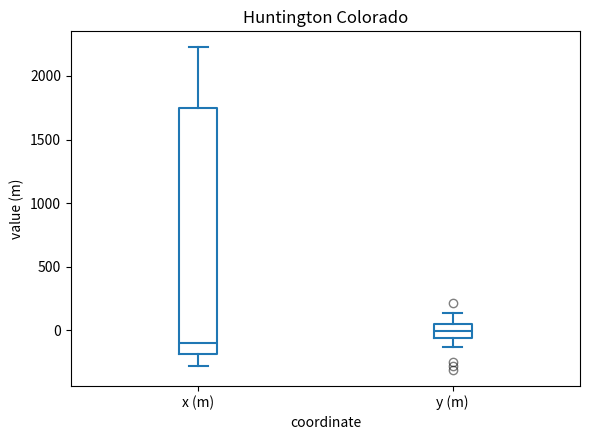

Reading left to right, transcribe this box plot: for each box, give where its median line is, the range the box spans, and where its two whiskers end, as read against the y-axis. The values are not printed on the chart, so give them approximately, as read against the axis.

x (m): median -100, box -200 to 1750, whiskers -300 to 2200
y (m): median 0, box -50 to 50, whiskers -150 to 150